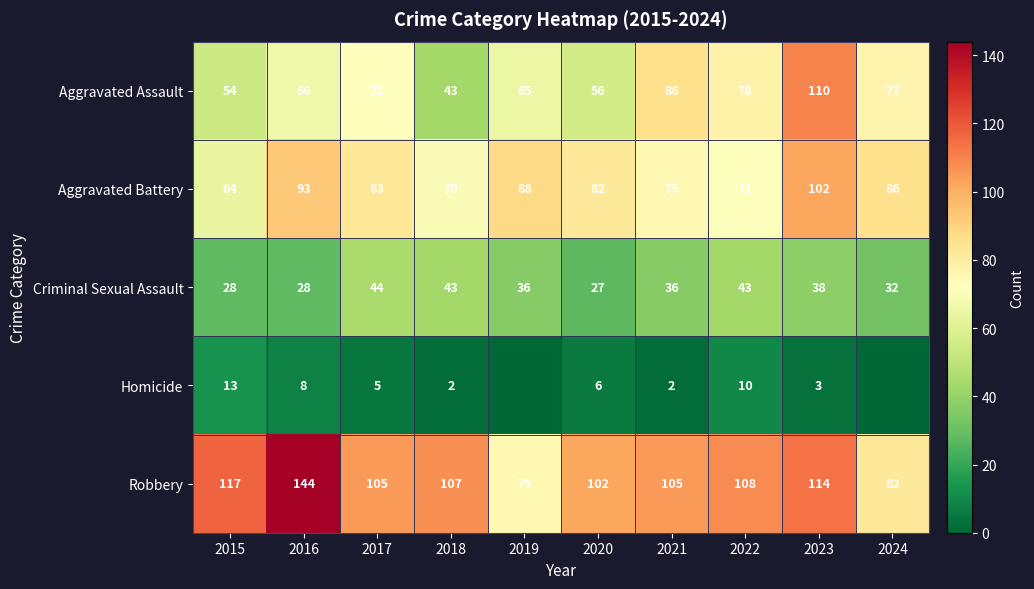

Between 2016 and 2018, which series saw the biggest shift?

Robbery